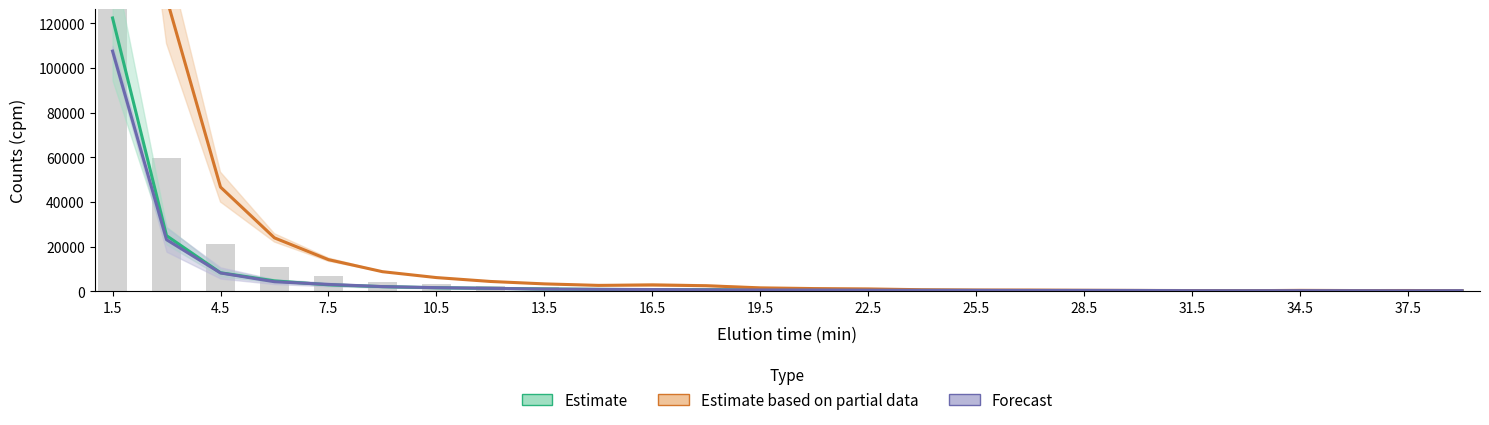

Which label corresponds to the largest value in the chart?

1.5